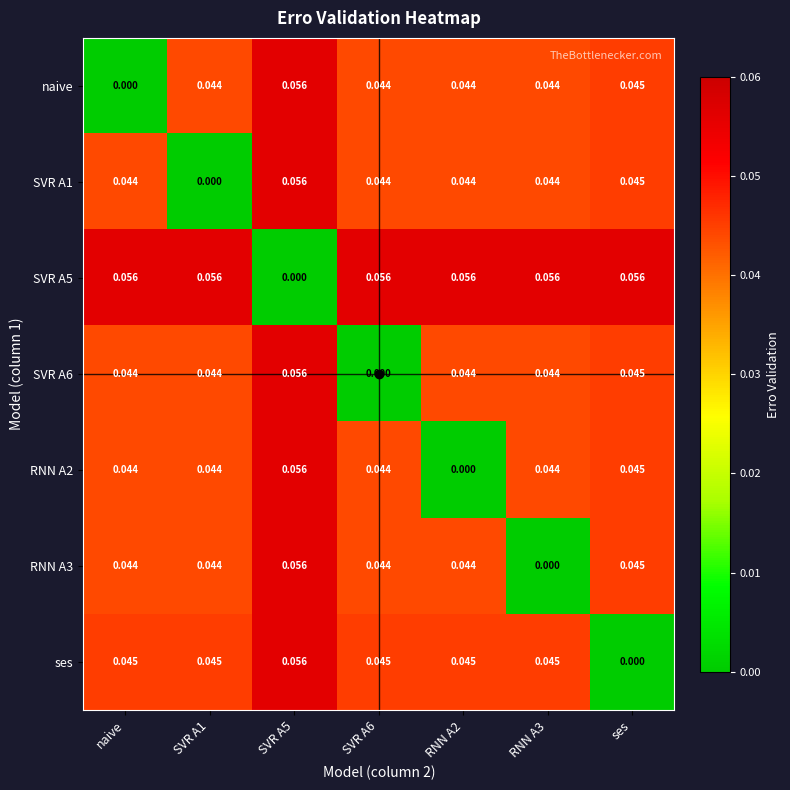

Where is naive nearest to the value 0?

naive